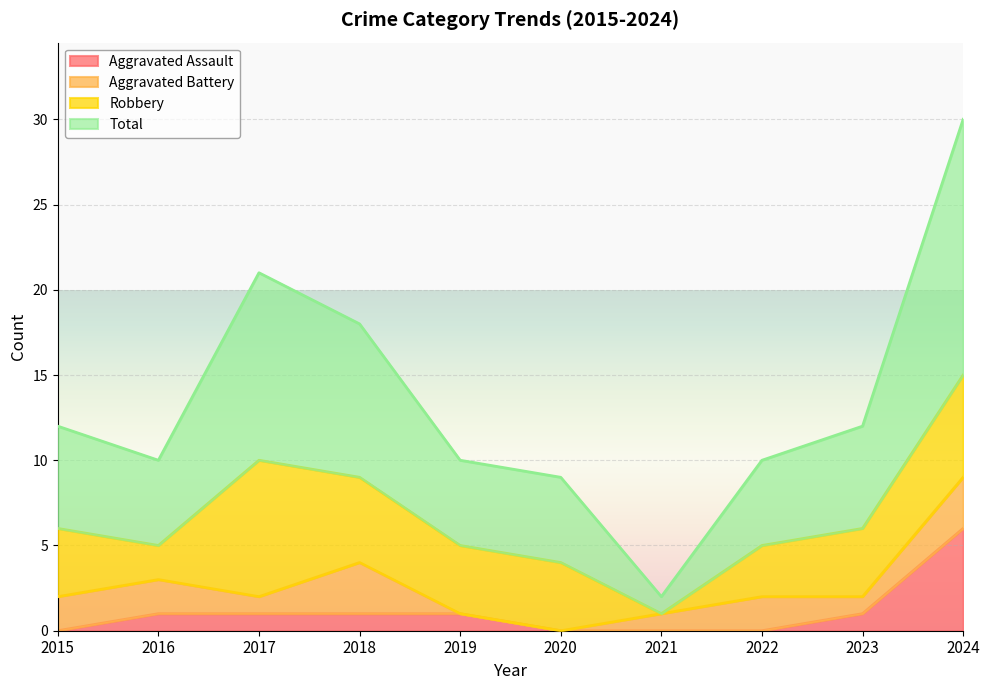

At how many categories does at least one series exceed 10?

5